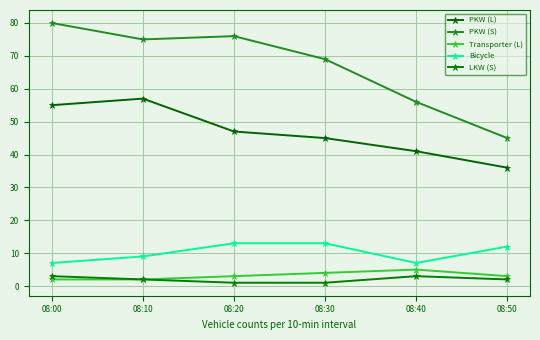

What is the sum of the PKW (S) values at 08:10 and 08:50?

120